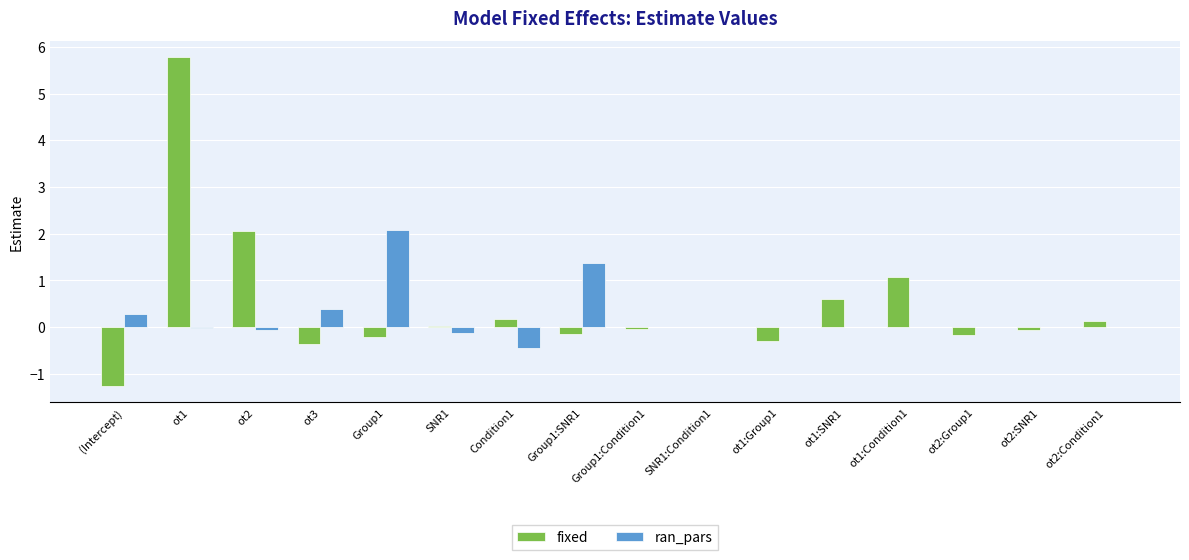

Which series has the widest spread of values?

fixed